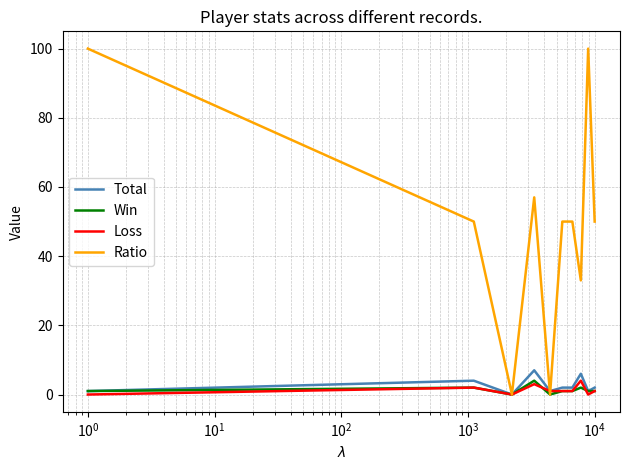

What are all the series names shown in the legend?

Total, Win, Loss, Ratio